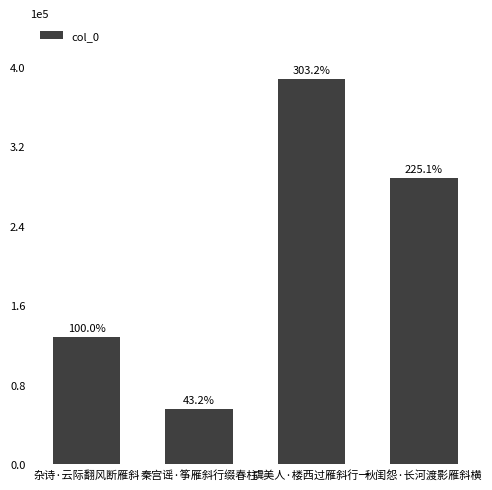

What is the label of the 2nd bar from the right?

虞美人·楼西过雁斜行一